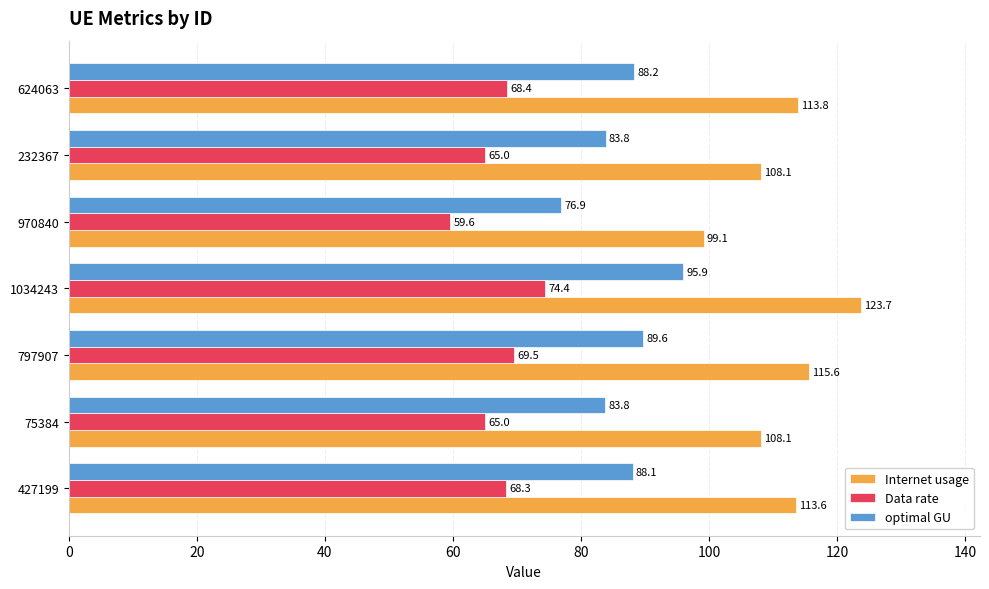

Where is Internet usage nearest to the value 111?

427199